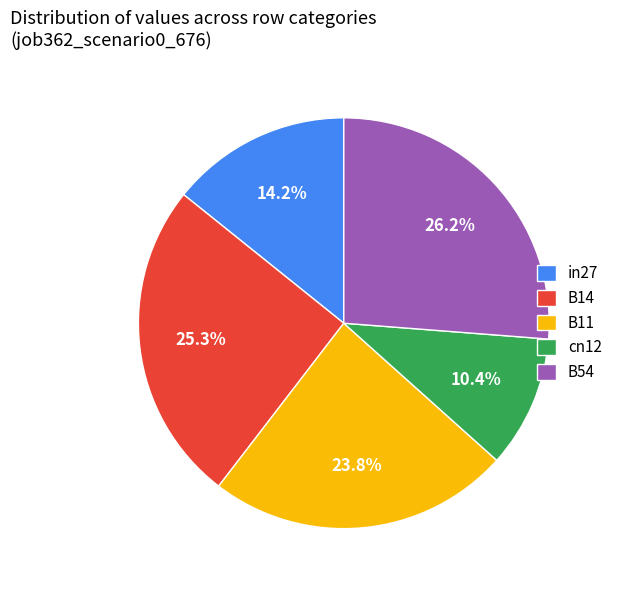

Which slice is the smallest?

cn12